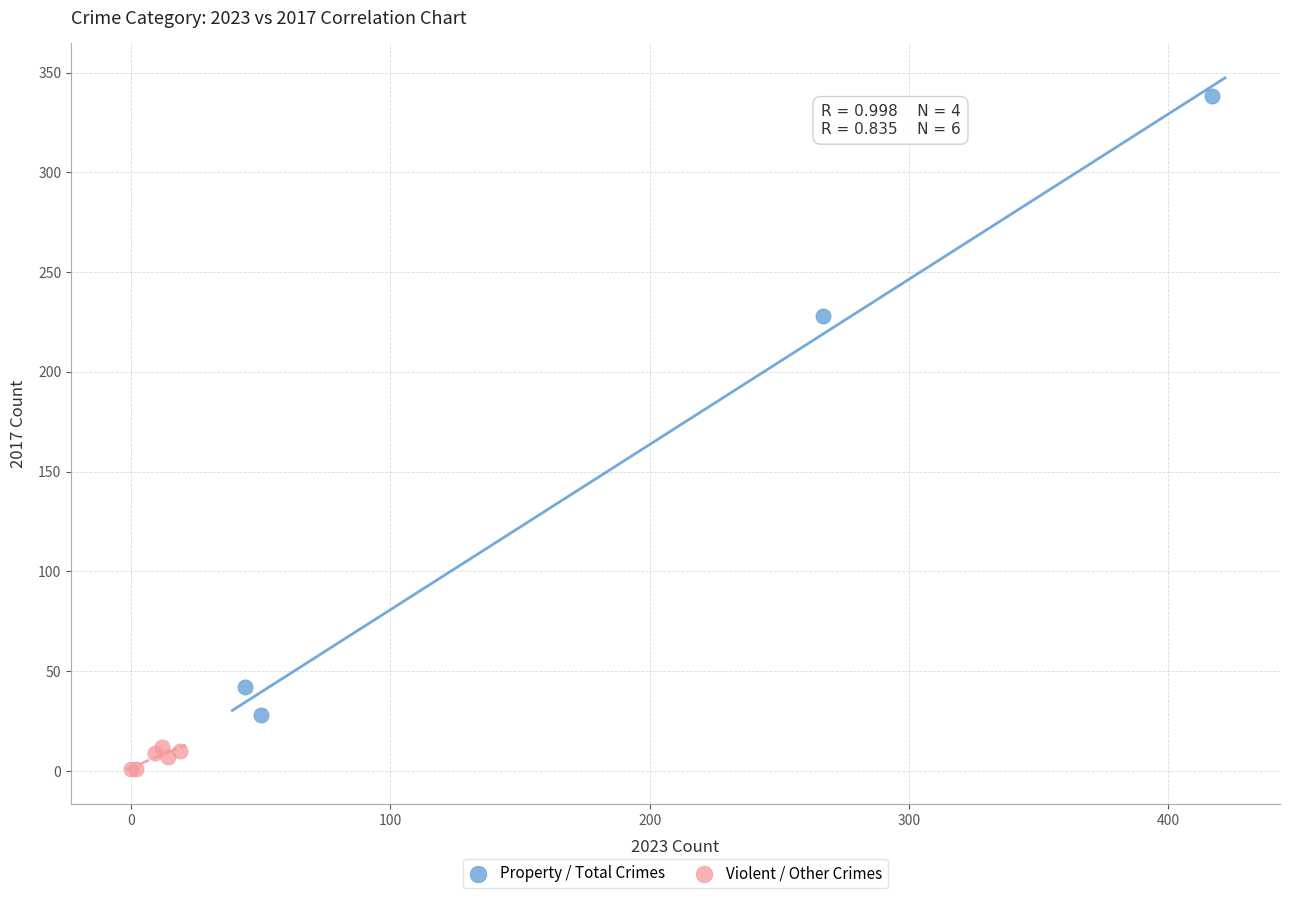

Which series reaches the minimum Y coordinate?

Violent / Other Crimes